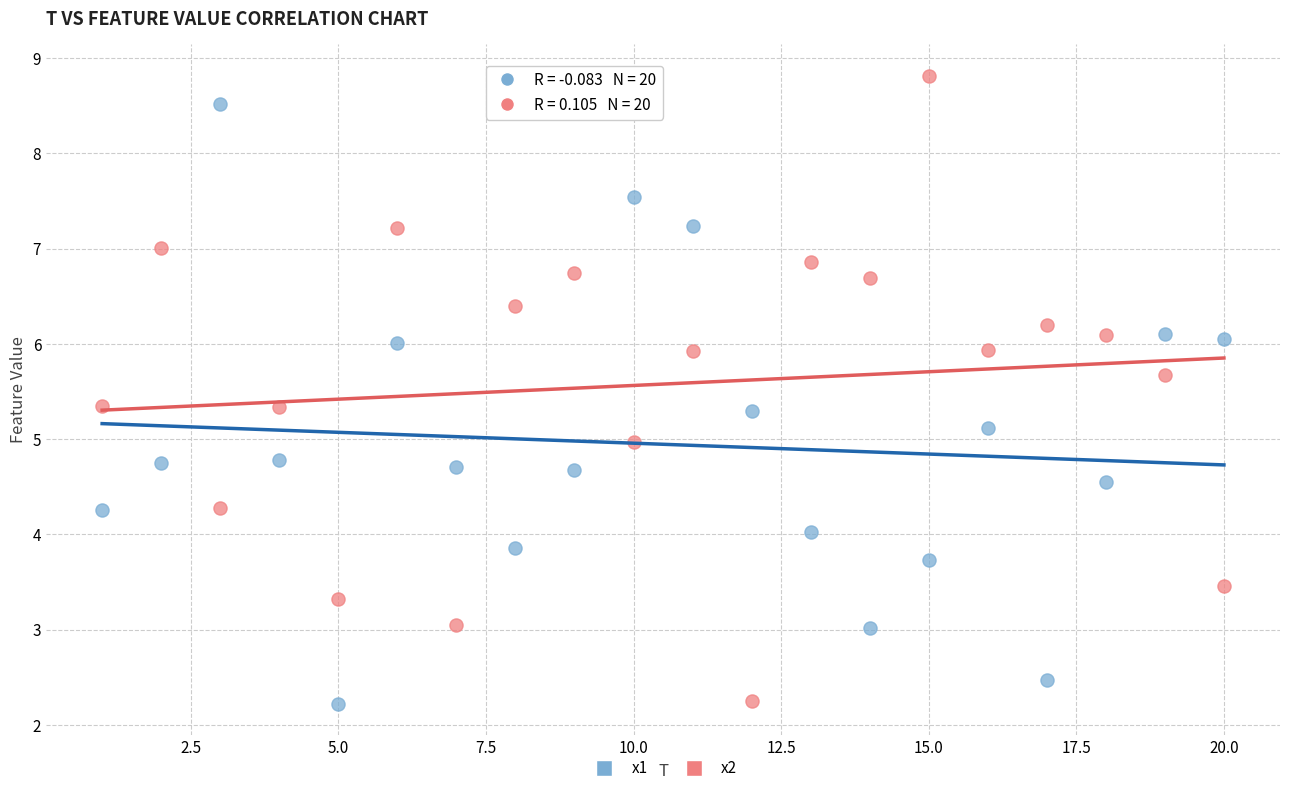

What is the X range (max minus min) for the scatter plot?

19.0